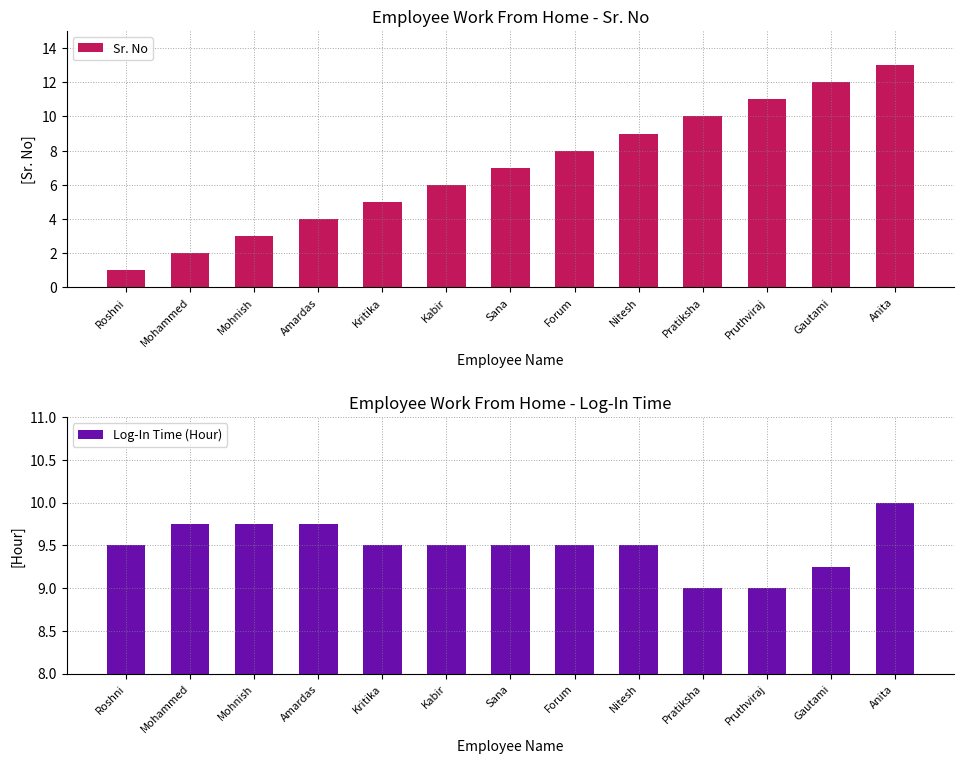

What is the sum of the Sr. No values at Kritika and Mohnish?

8